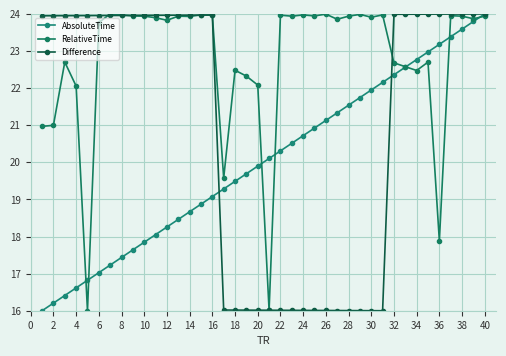

How many lines are shown in the chart?

3